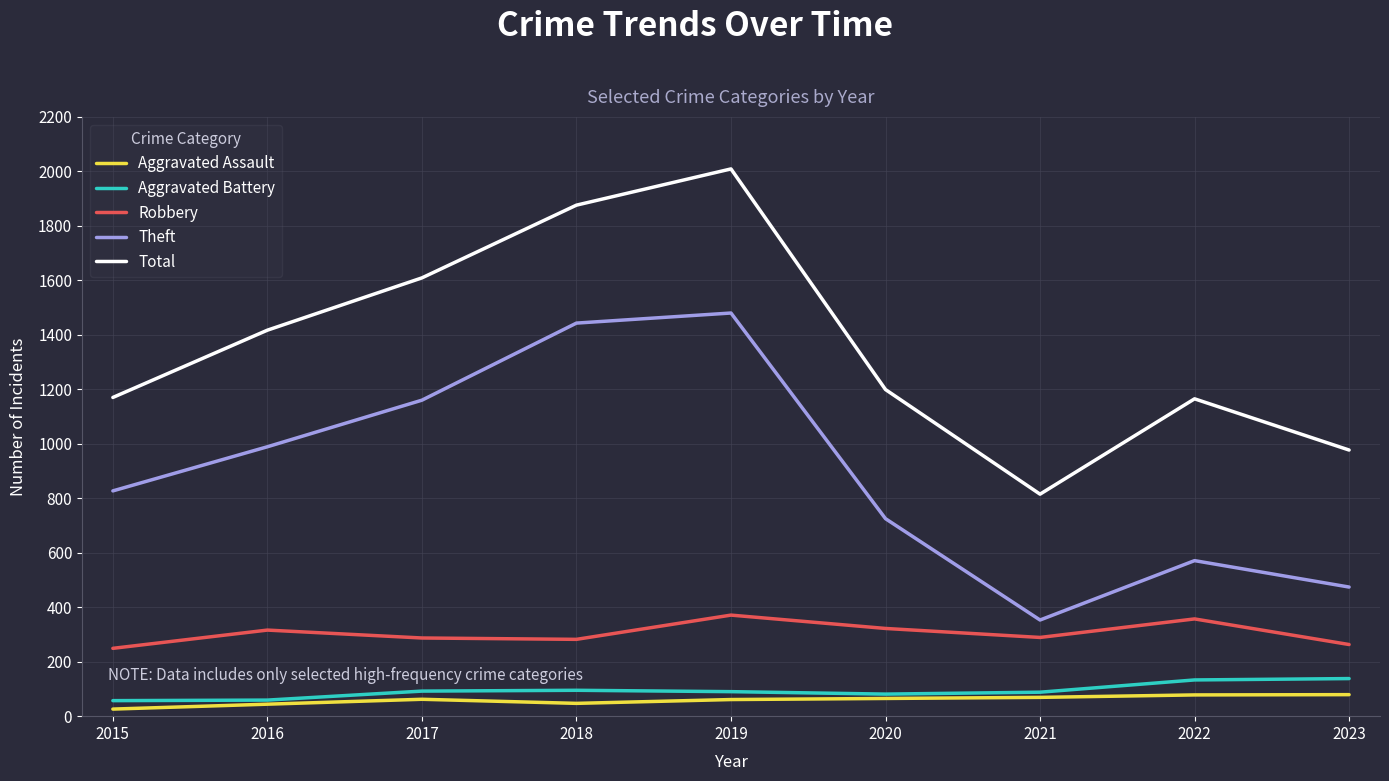

How many lines are shown in the chart?

5